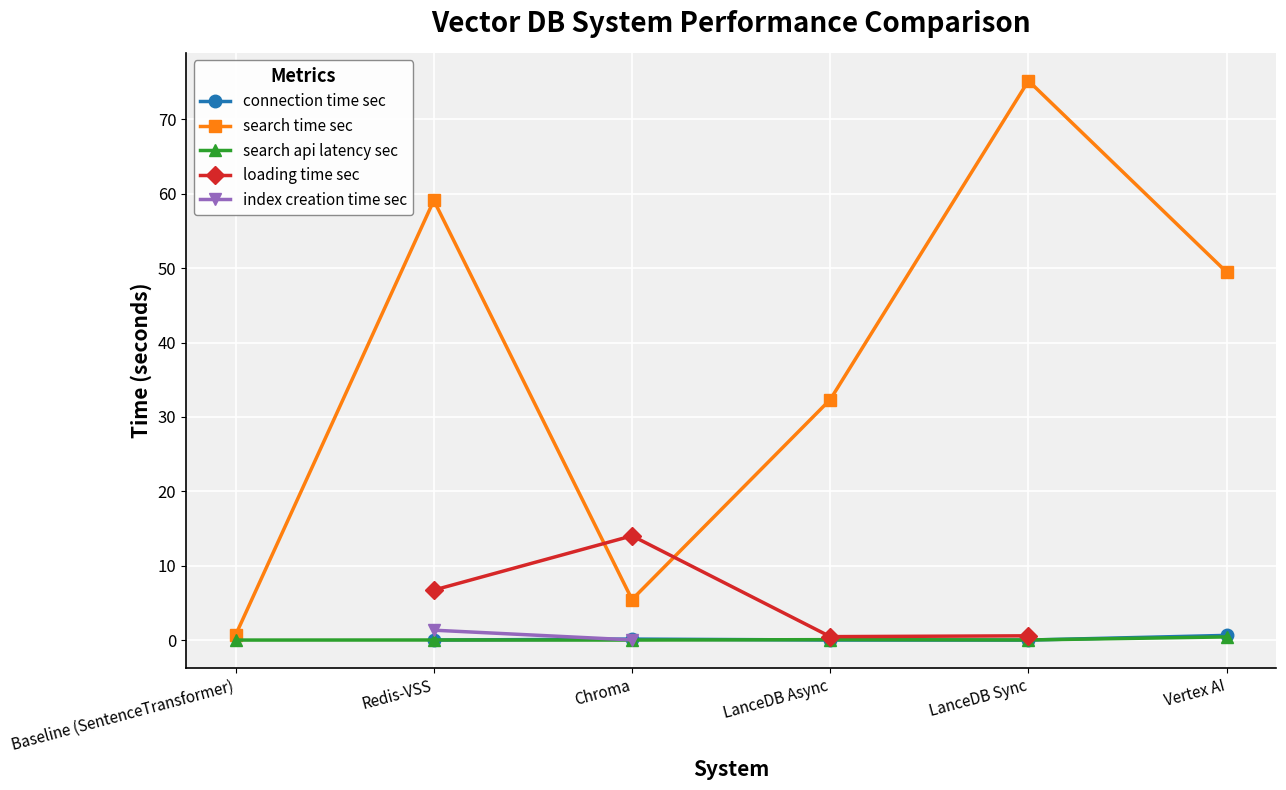

What position from the right is Redis-VSS?

5